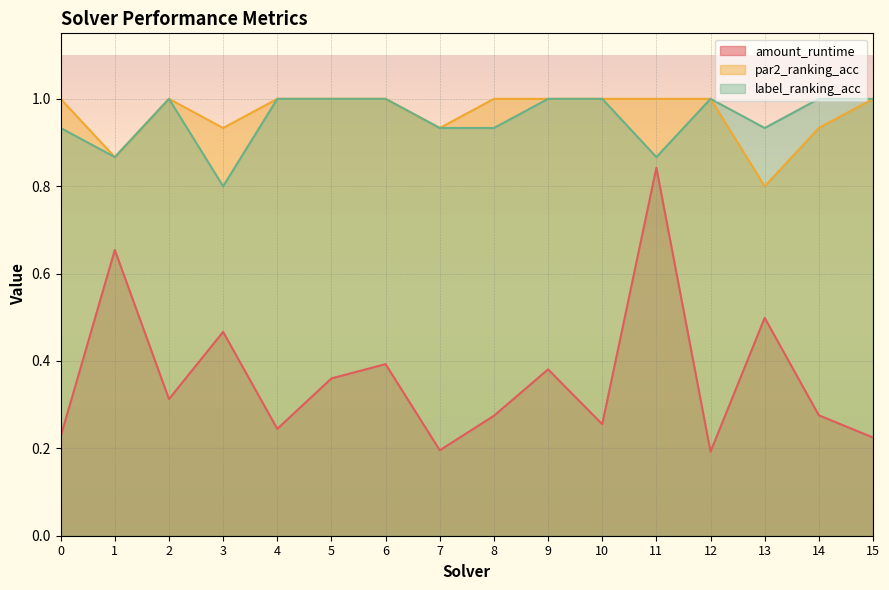

What value does the amount_runtime series have at 13?

0.5